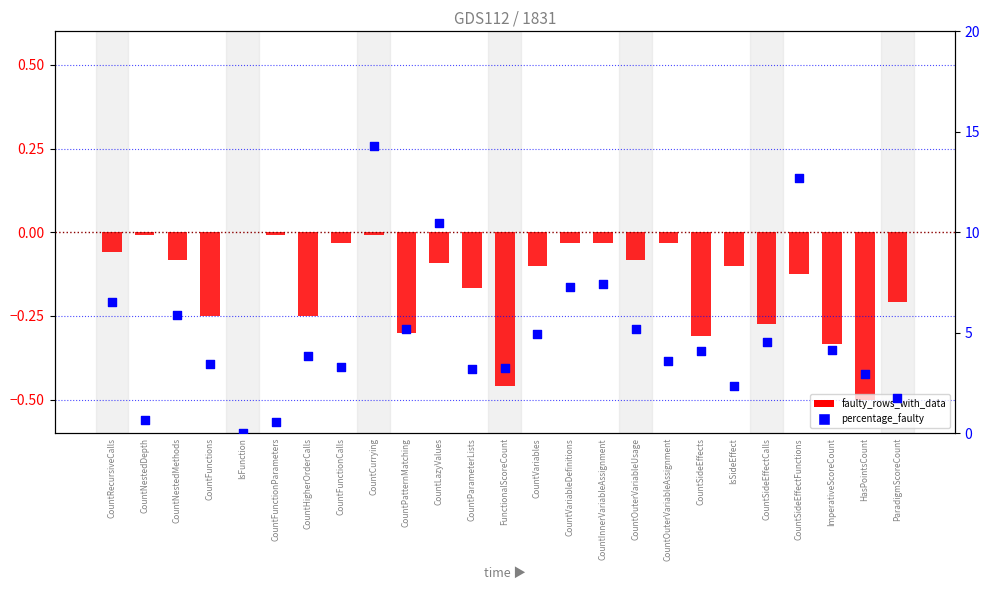

Which series contains the highest Y value?

percentage_faulty